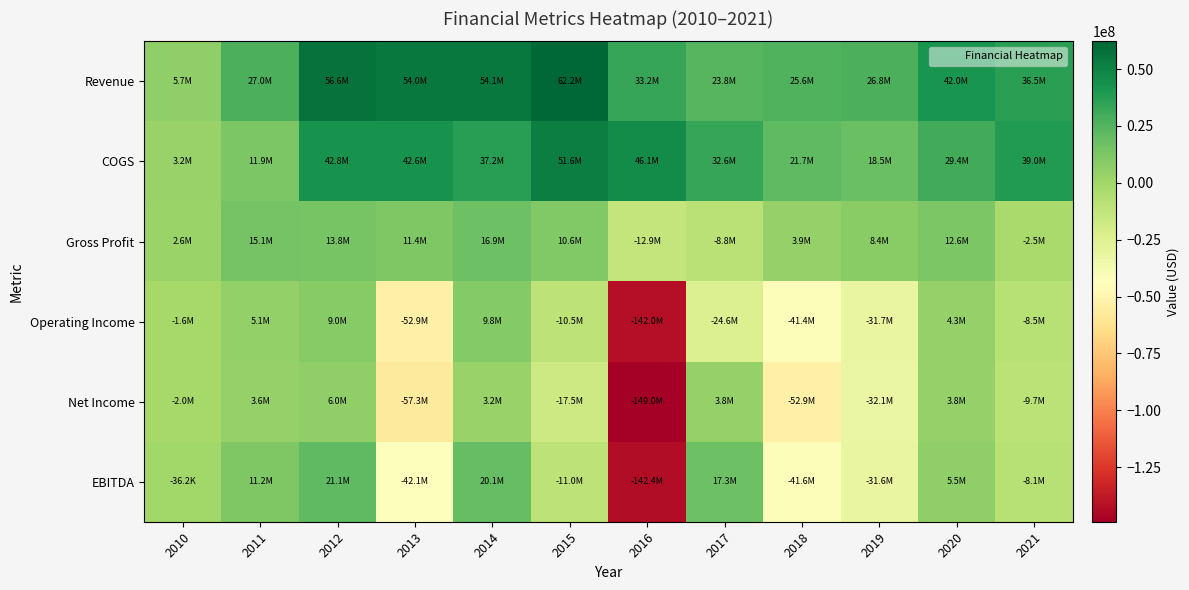

At 2016, list the series in order from smallest to largest.

Net Income, EBITDA, Operating Income, Gross Profit, Revenue, COGS